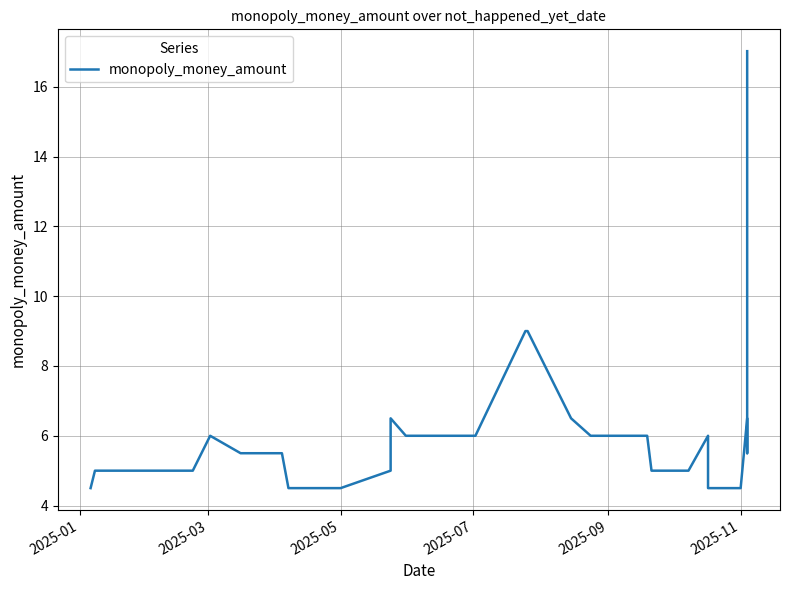

What is the value of the 36th point from the left?

4.5